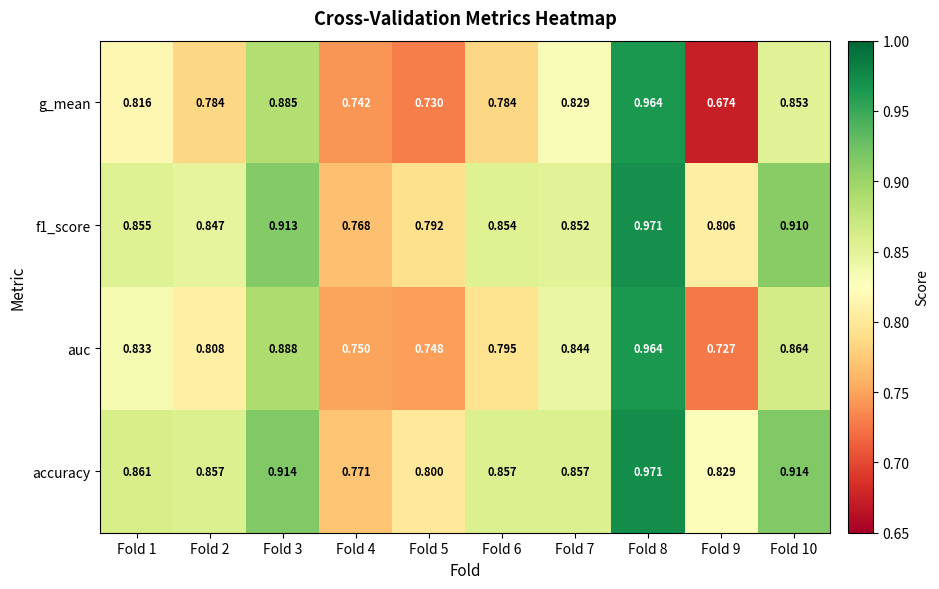

Is the value of f1_score at Fold 9 greater than the value of g_mean at Fold 10?

No